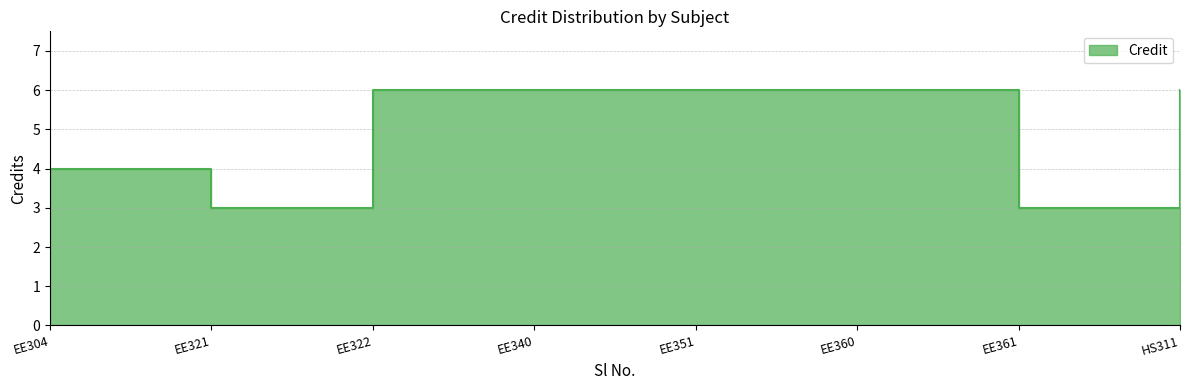

True or false: the data shows 4 at EE304.

True